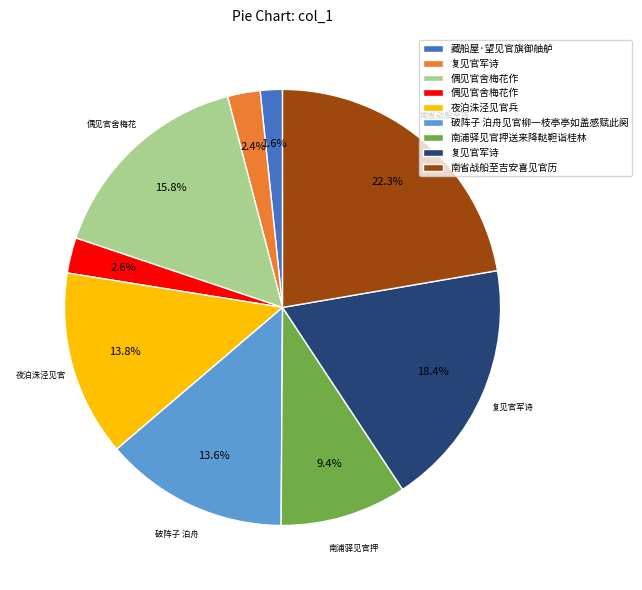

Is there any slice that represents more than half of the pie?

No